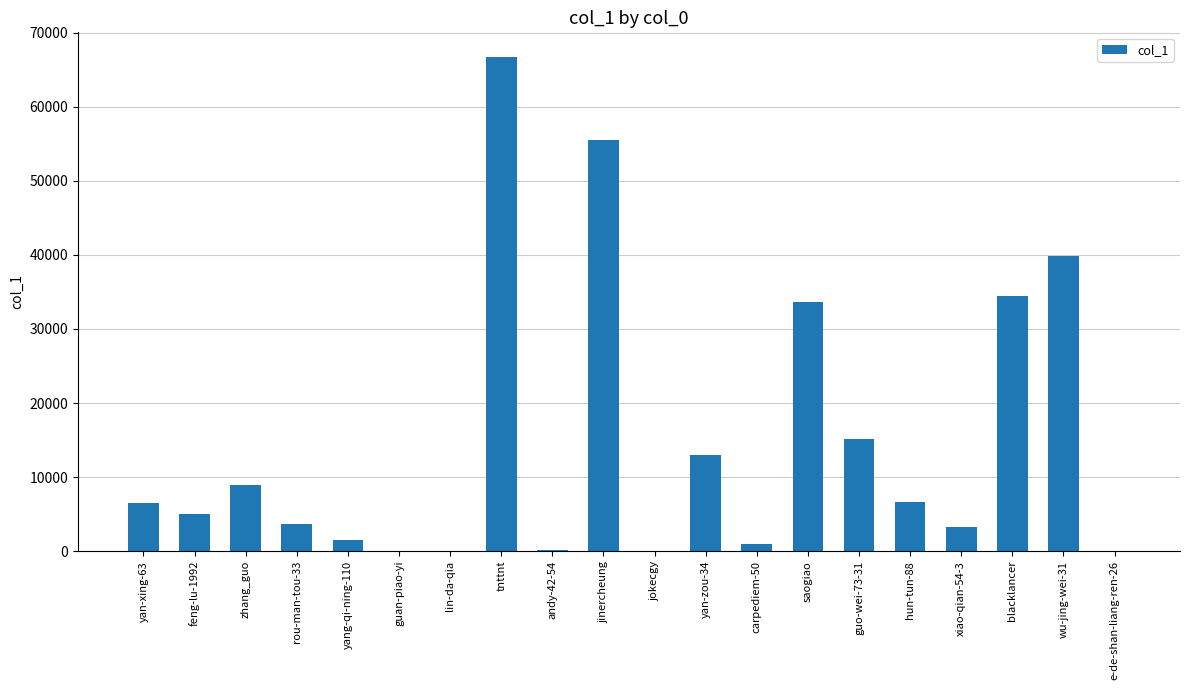

What is the ratio of the value at zhang_guo to the value at yan-zou-34?

0.7